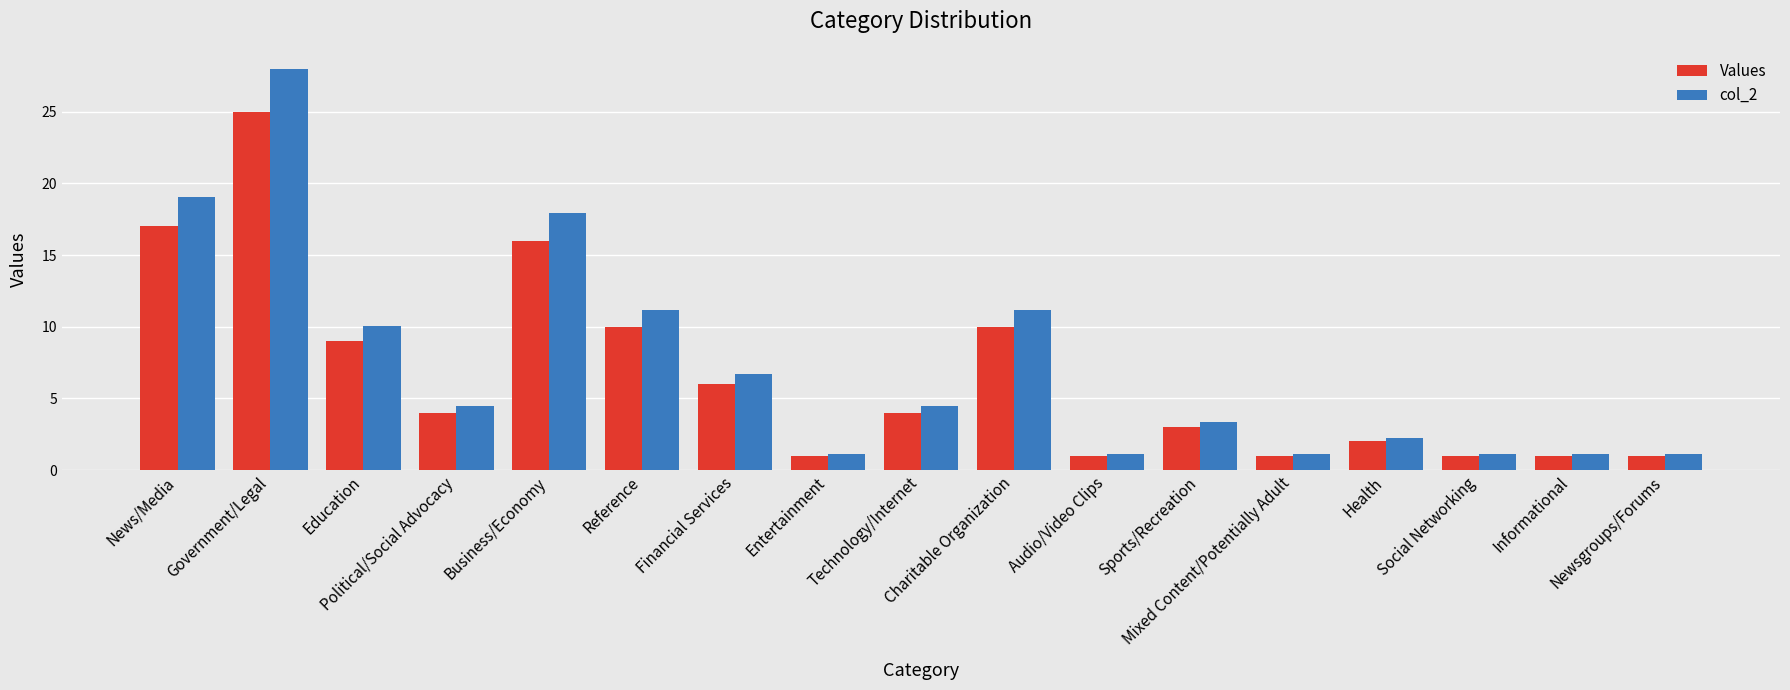

What value does the Values series have at News/Media?

17.0